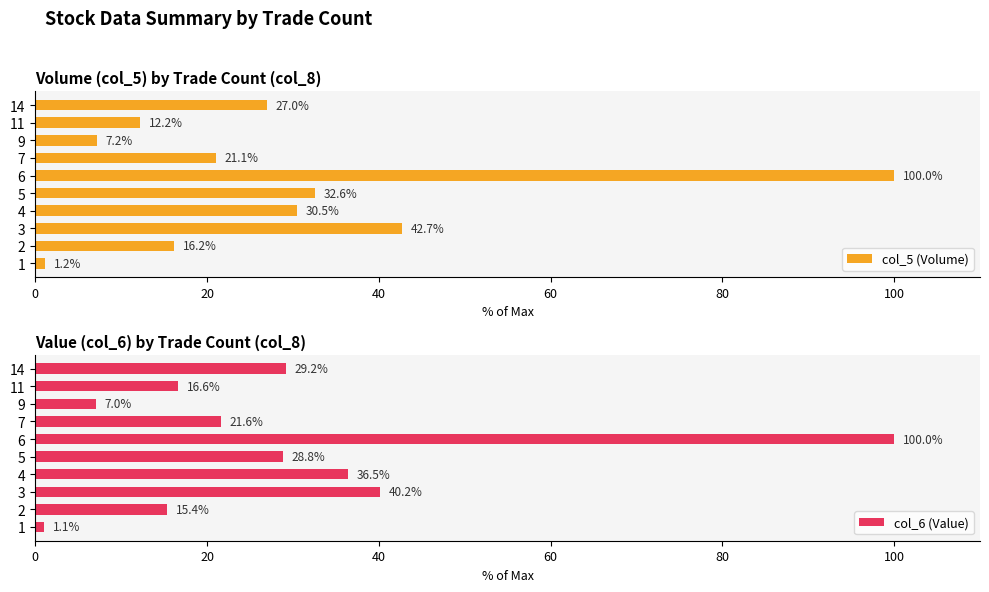

At which label is col_6 (Value) closest to 50?

3